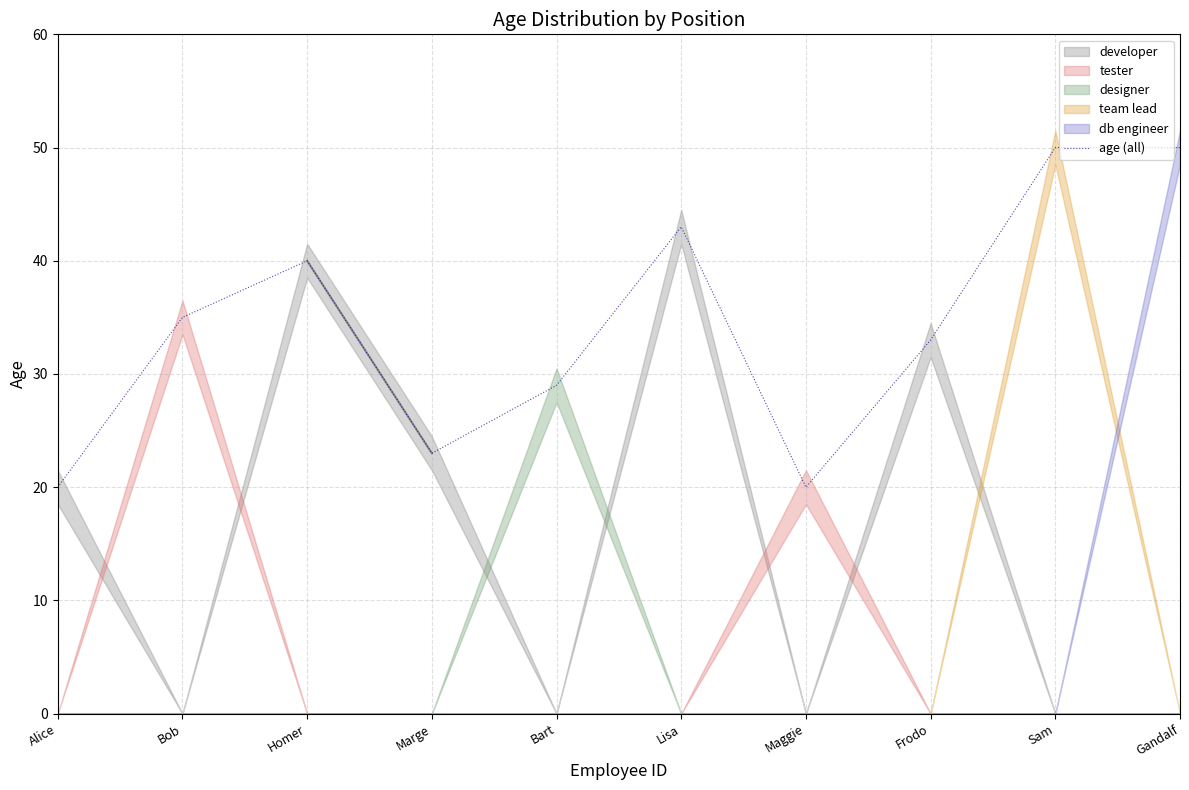

Rank the categories by value from highest to lowest.

Sam, Gandalf, Lisa, Homer, Bob, Frodo, Bart, Marge, Alice, Maggie